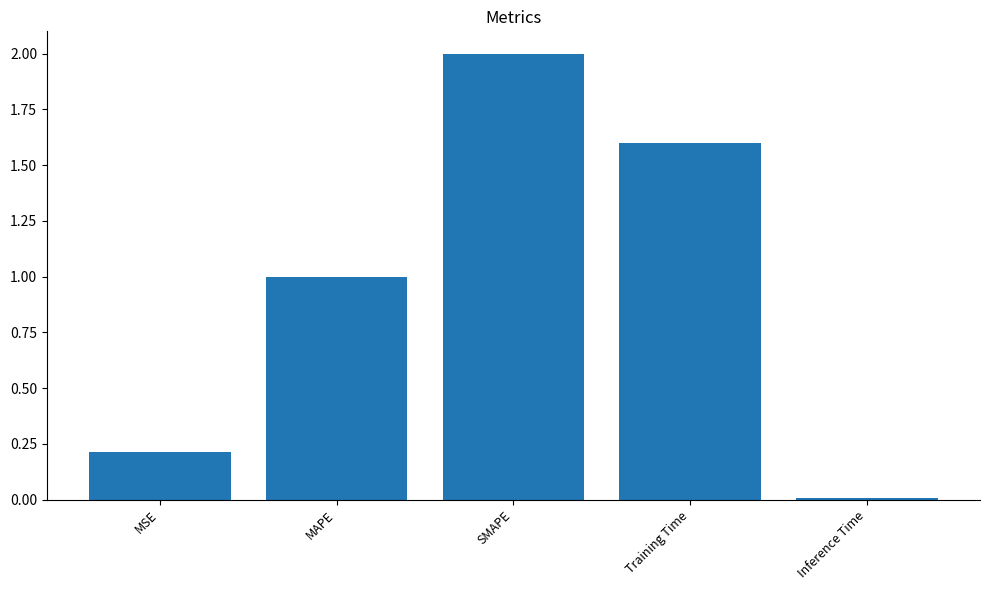

What is the difference between the values at MSE and SMAPE?

1.8